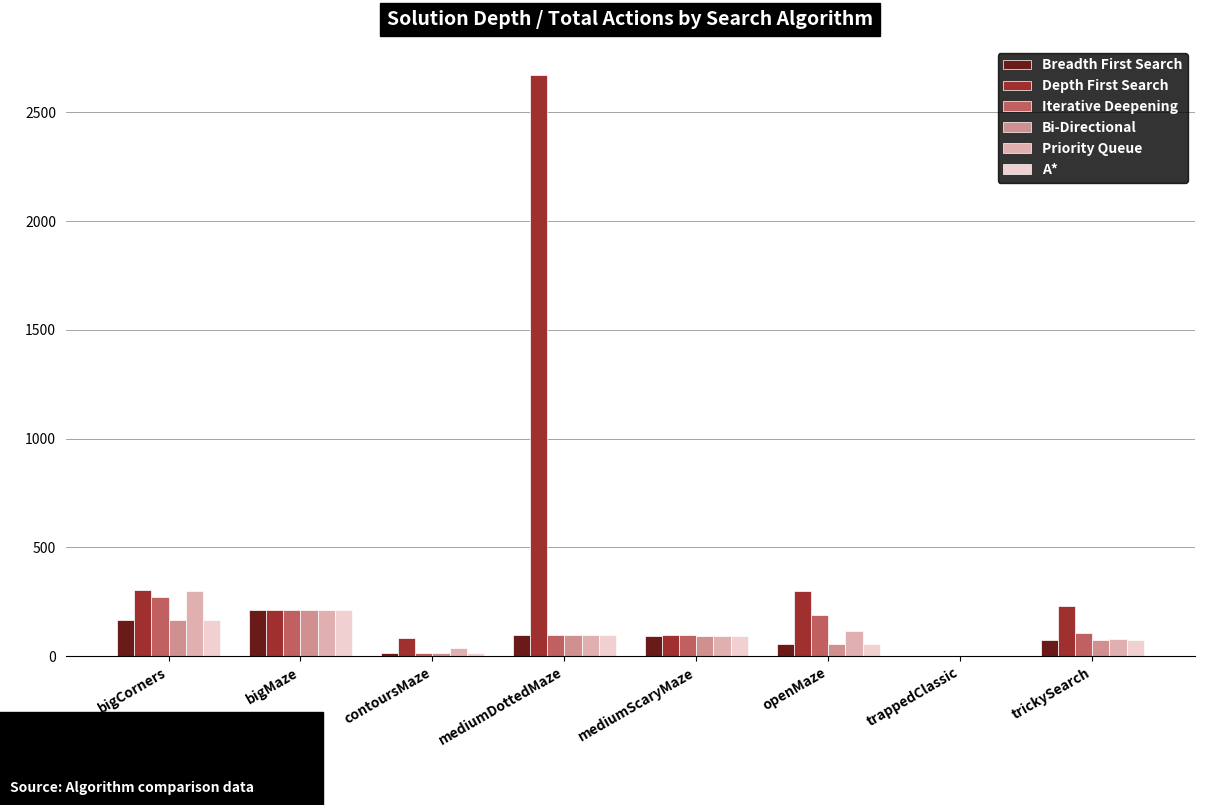

How many groups of bars are there?

8